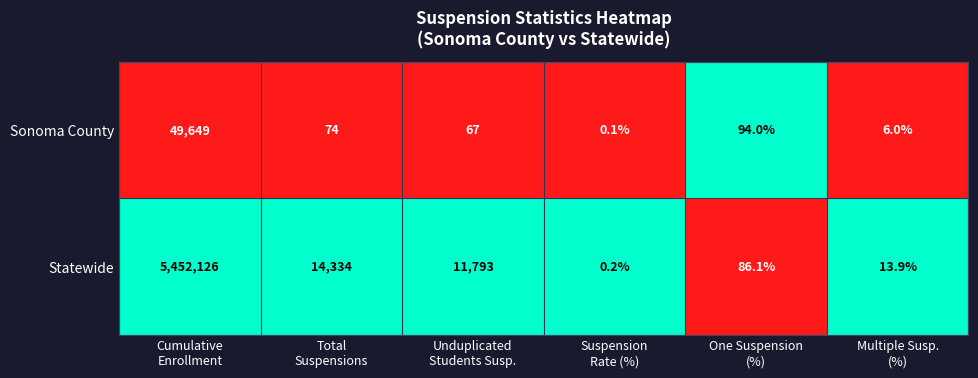

Which series has the widest spread of values?

Statewide